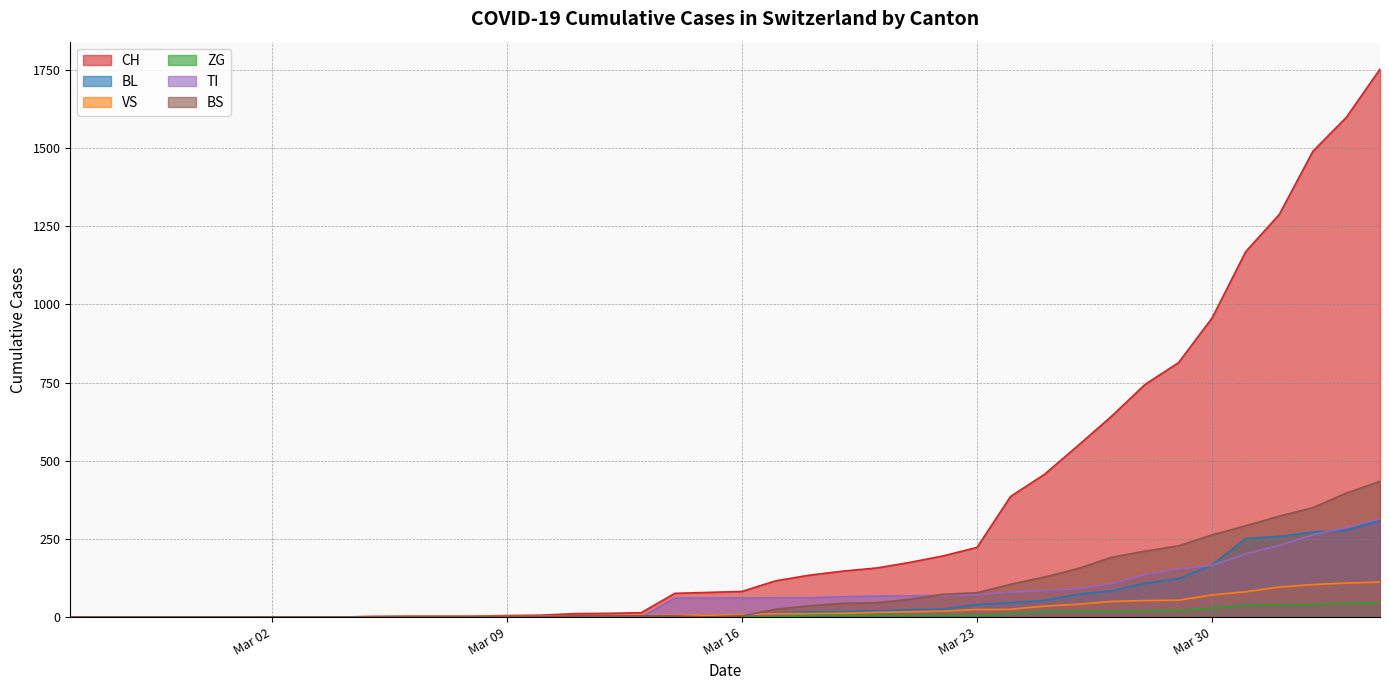

How many times do BS and TI cross each other?

2